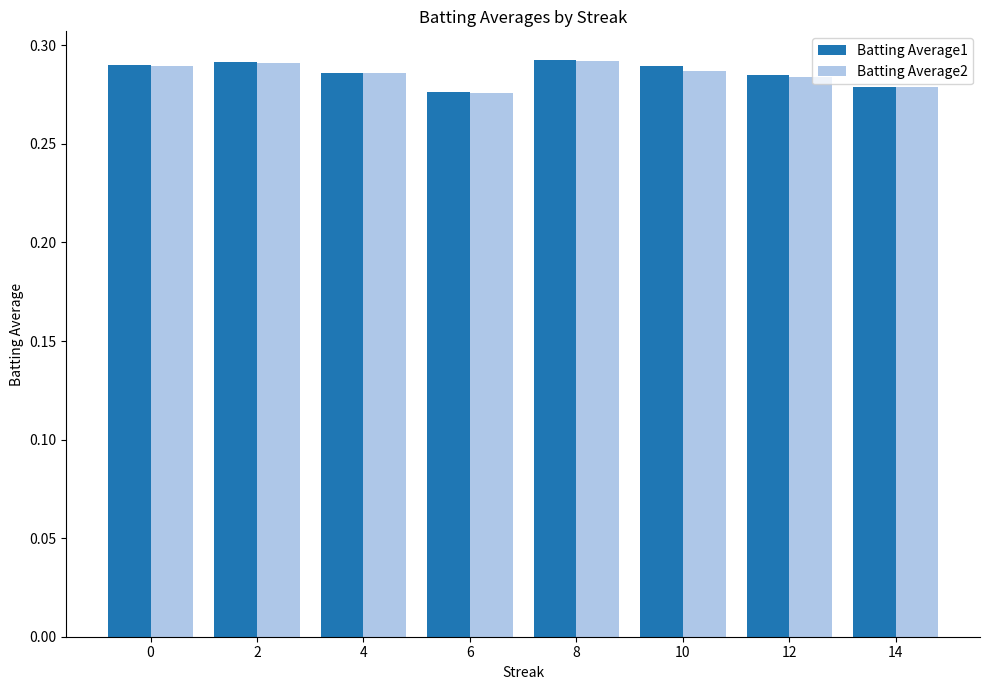

Is it true that Batting Average2 equals 0.1 at 2?

False